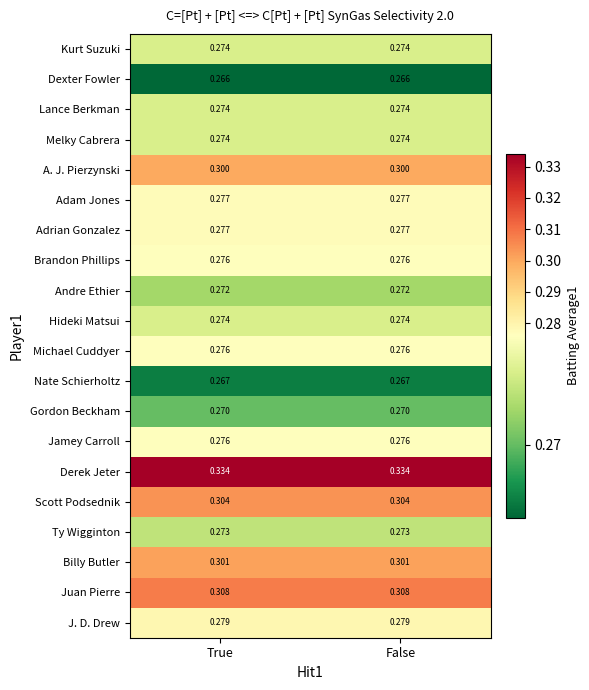

Is the value of Juan Pierre at False greater than the value of Ty Wigginton at True?

Yes